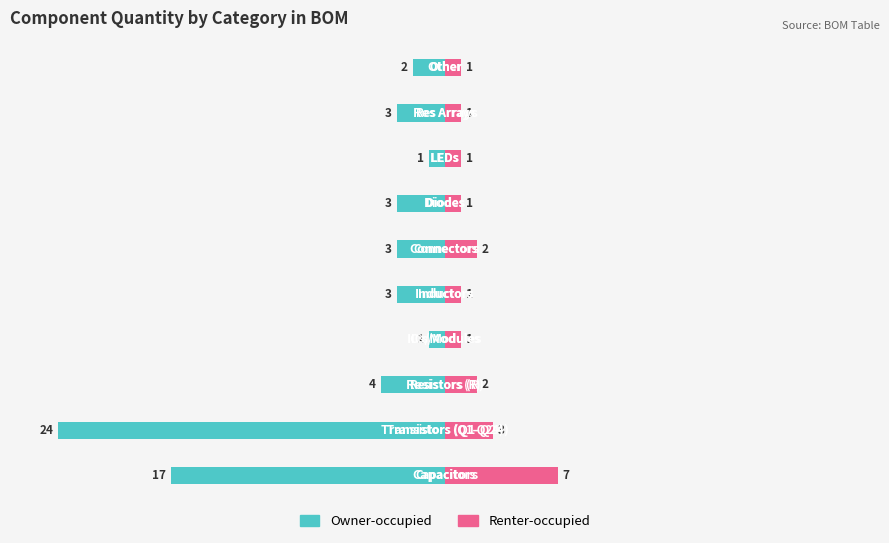

Reading left to right, transcribe all the data shown in this chart.

Owner-occupied: -17	-24	-4	-1	-3	-3	-3	-1	-3	-2
Renter-occupied: 7	3	2	1	1	2	1	1	1	1